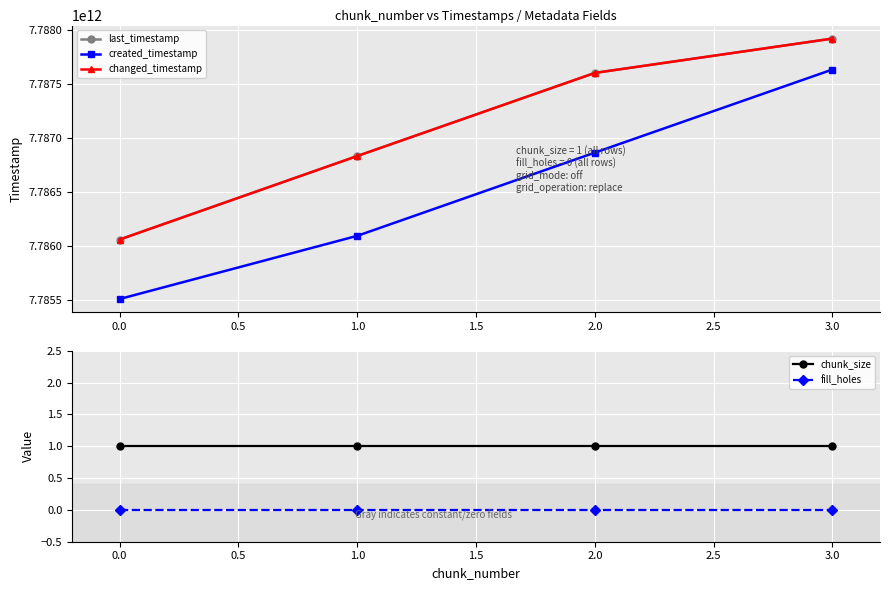

True or false: chunk_size and fill_holes cross at least once.

False